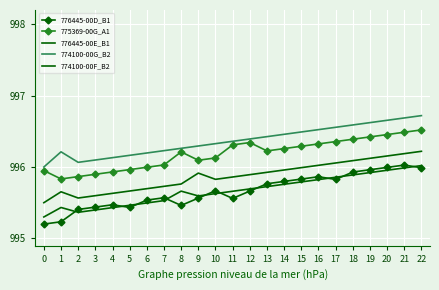

Is this an area chart (filled region under the line)?

No